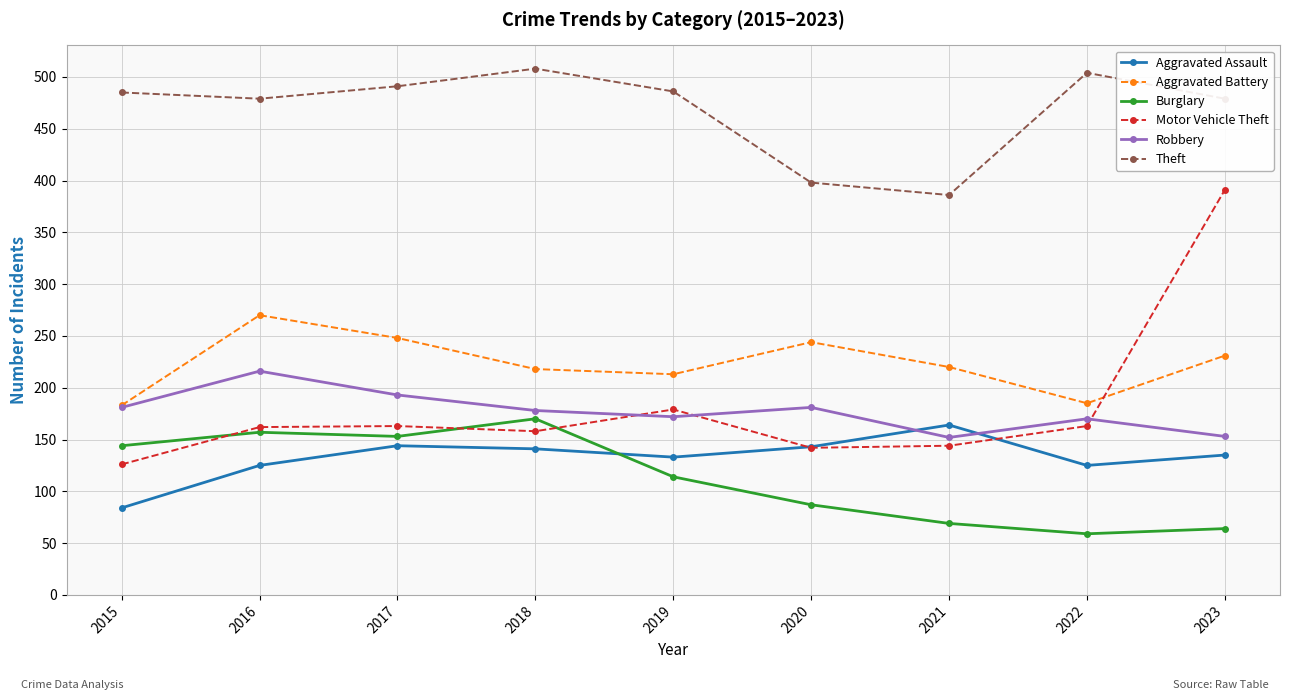

What is the average value of the Theft series?

468